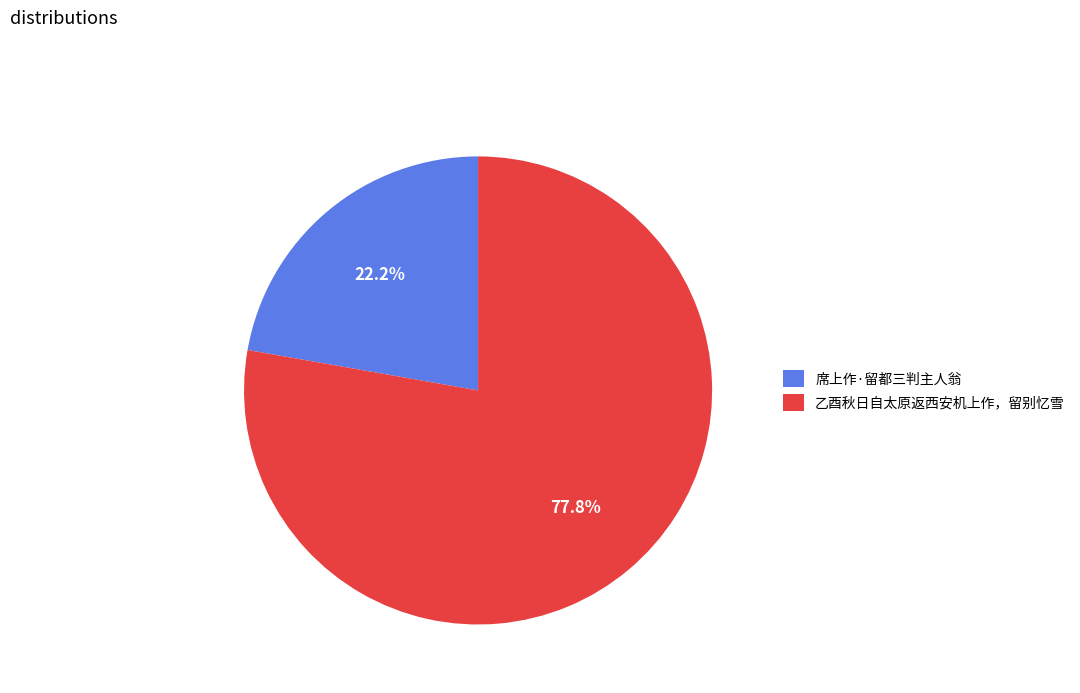

How many segments does this pie chart have?

2